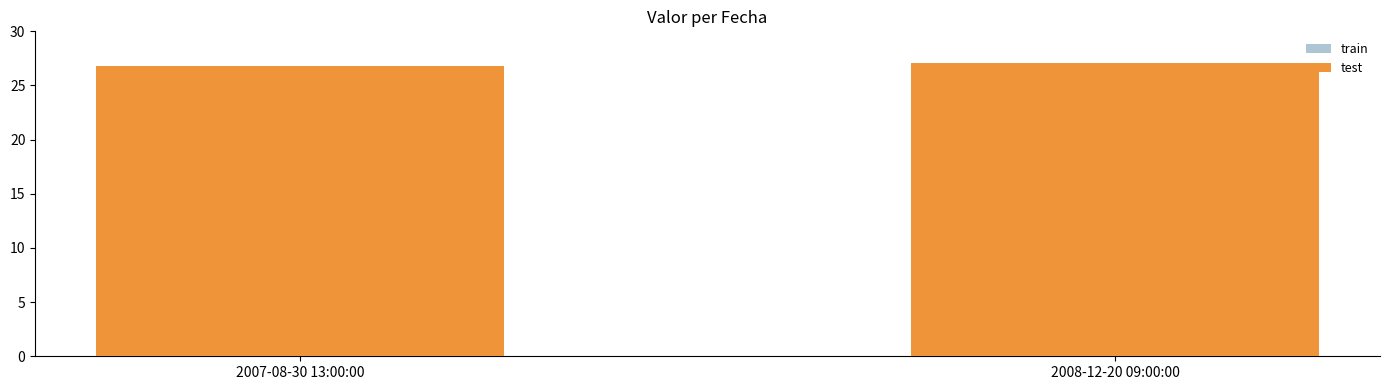

List the series in order of their peak value, highest first.

train, test